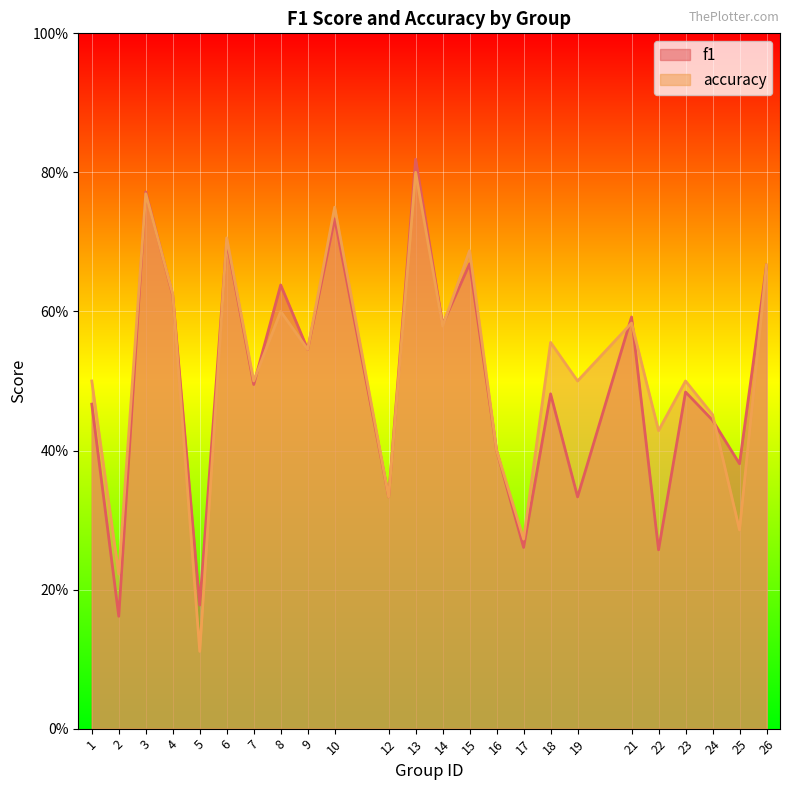

Reading right to left, what are all the values shown in this chart?

f1: 26=0.7	25=0.4	24=0.4	23=0.5	22=0.3	21=0.6	19=0.3	18=0.5	17=0.3	16=0.4	15=0.7	14=0.6	13=0.8	12=0.3	10=0.7	9=0.5	8=0.6	7=0.5	6=0.7	5=0.2	4=0.6	3=0.8	2=0.2	1=0.5
accuracy: 26=0.7	25=0.3	24=0.5	23=0.5	22=0.4	21=0.6	19=0.5	18=0.6	17=0.3	16=0.4	15=0.7	14=0.6	13=0.8	12=0.3	10=0.8	9=0.5	8=0.6	7=0.5	6=0.7	5=0.1	4=0.6	3=0.8	2=0.2	1=0.5